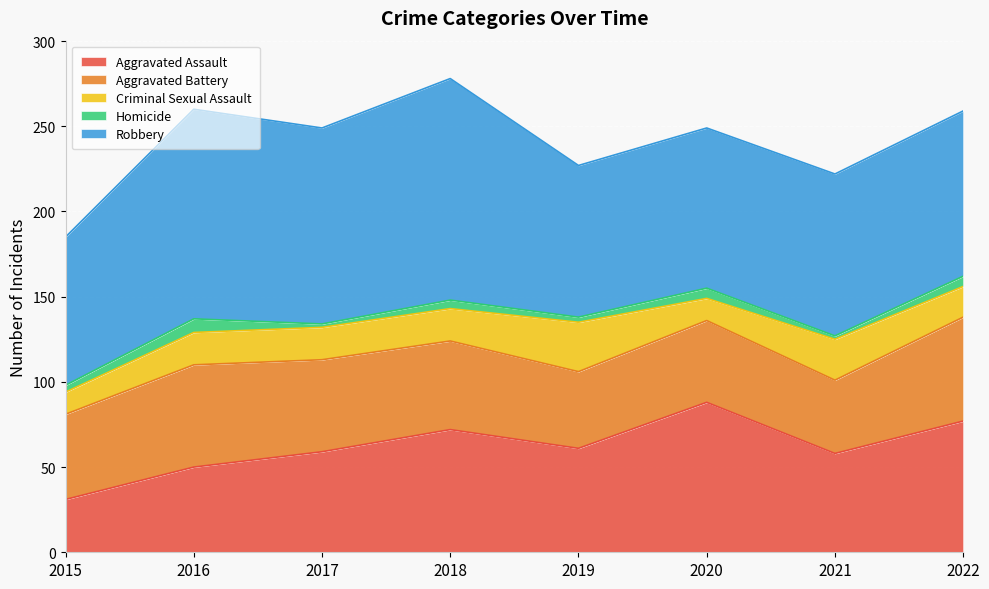

Does the chart display data point markers on the line(s)?

No